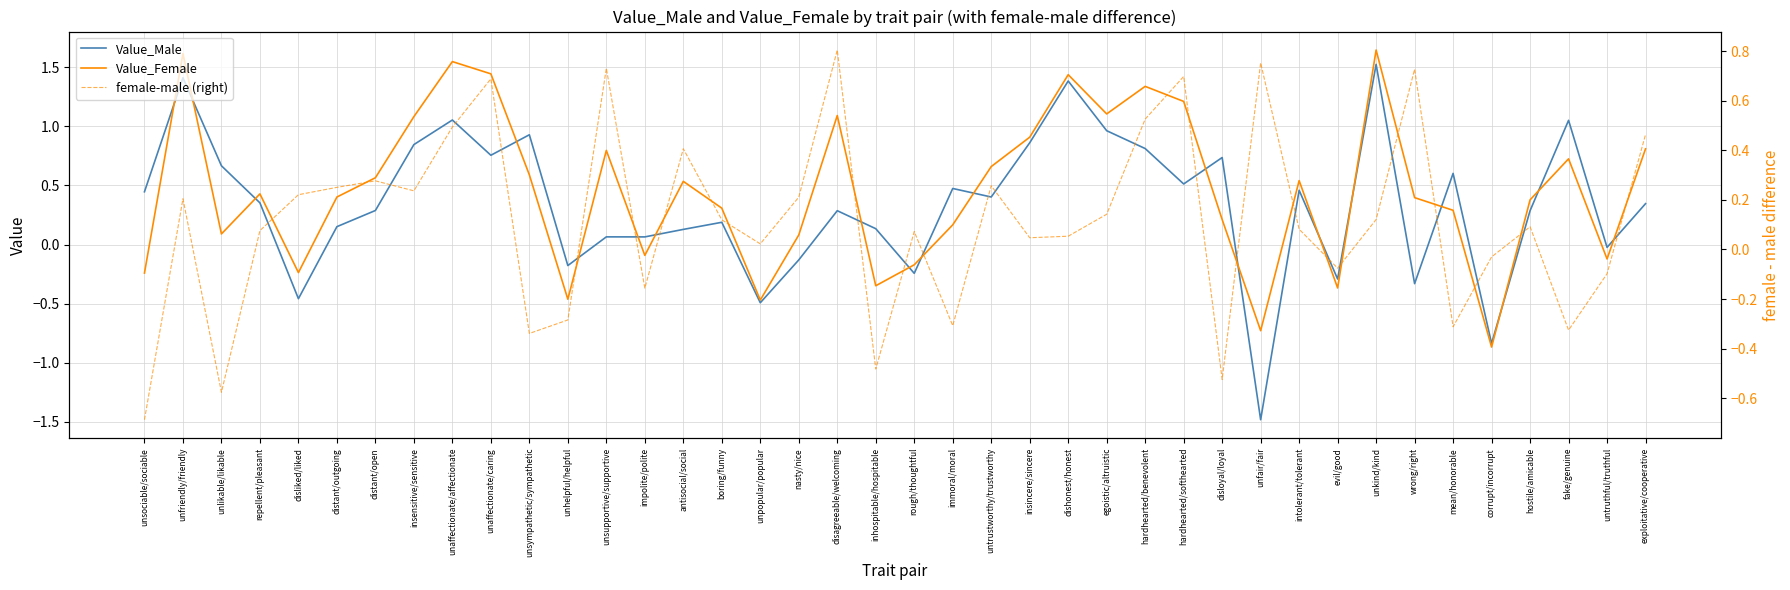

How many interior local valleys does the Value_Female series have?

11